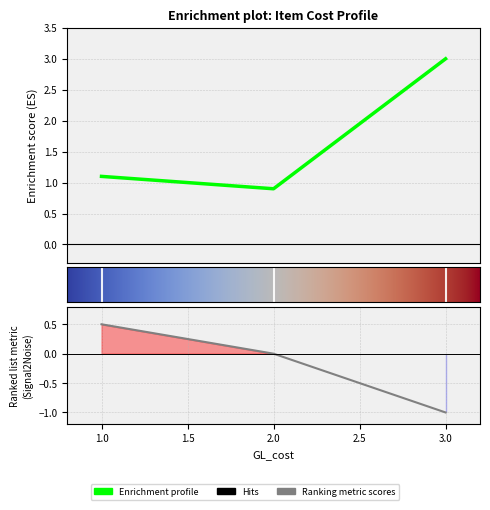

Is it true that the value at 3 is 1.5?

False